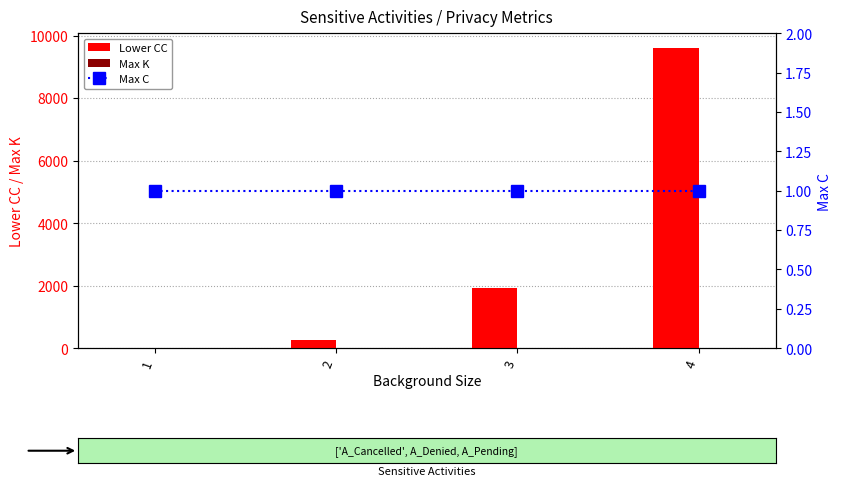

How many series are shown in this chart?

3